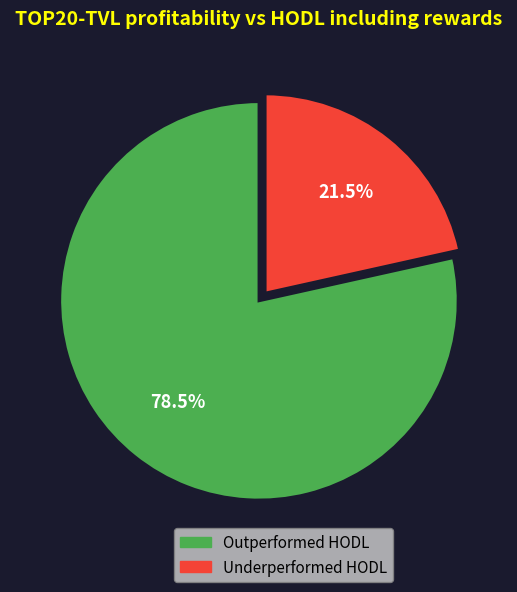

Is there a majority slice in this chart?

Yes